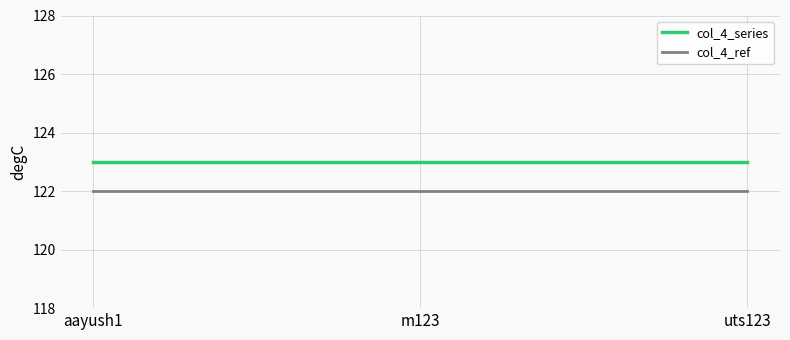

Does the chart have visible grid lines?

Yes